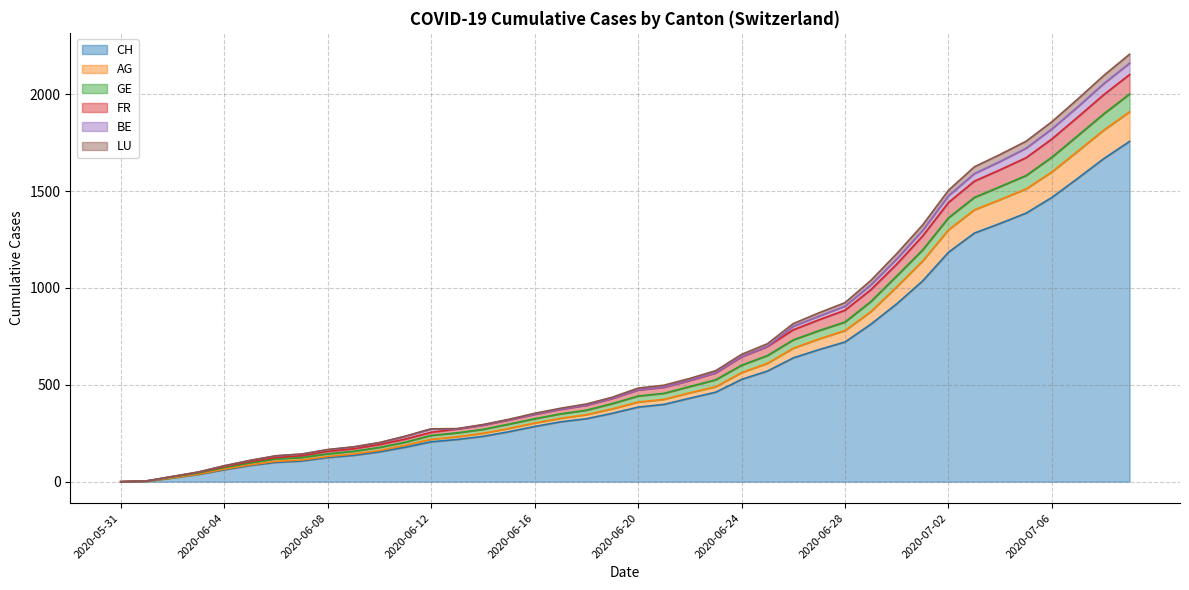

What is the highest value of the CH series?

1756